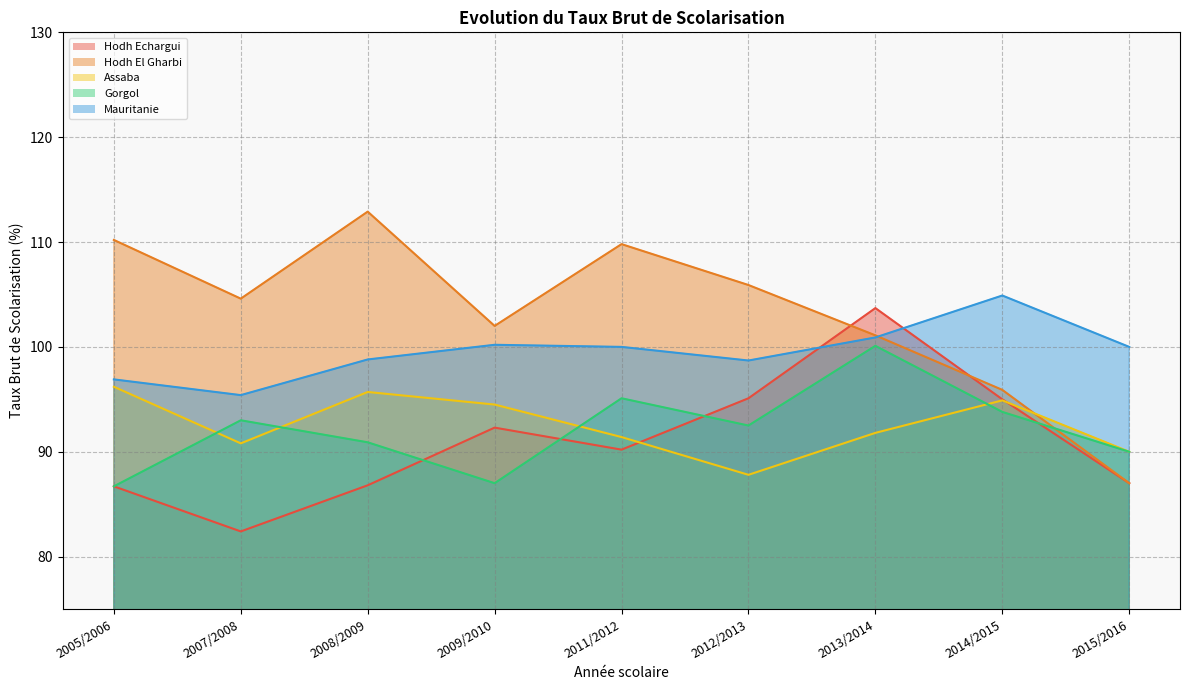

What position from the right is 2008/2009?

7